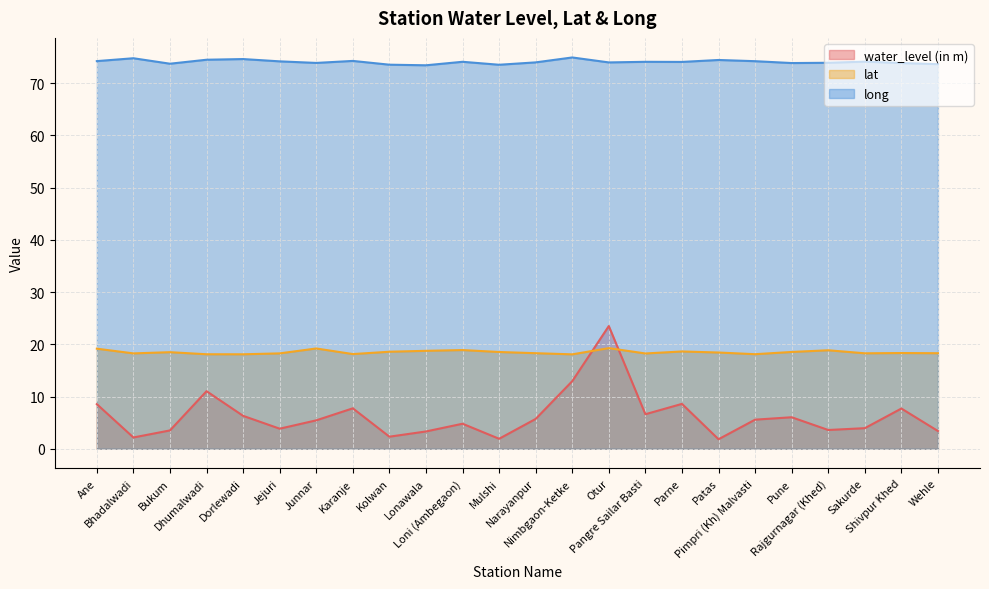

What is the lowest value of the water_level (in m) series?

1.8